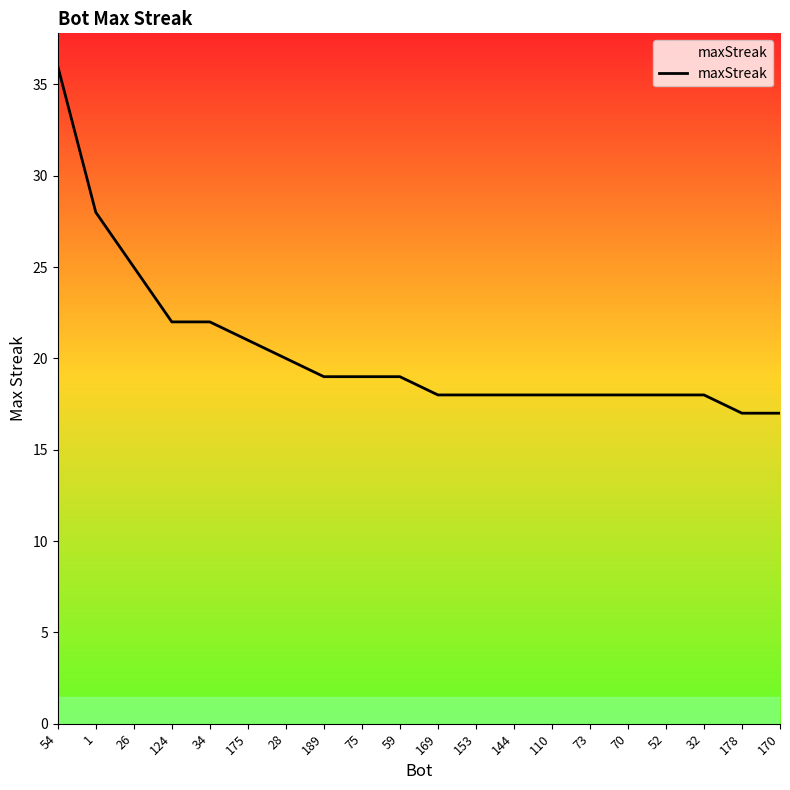

Count the number of data series in this chart.

1